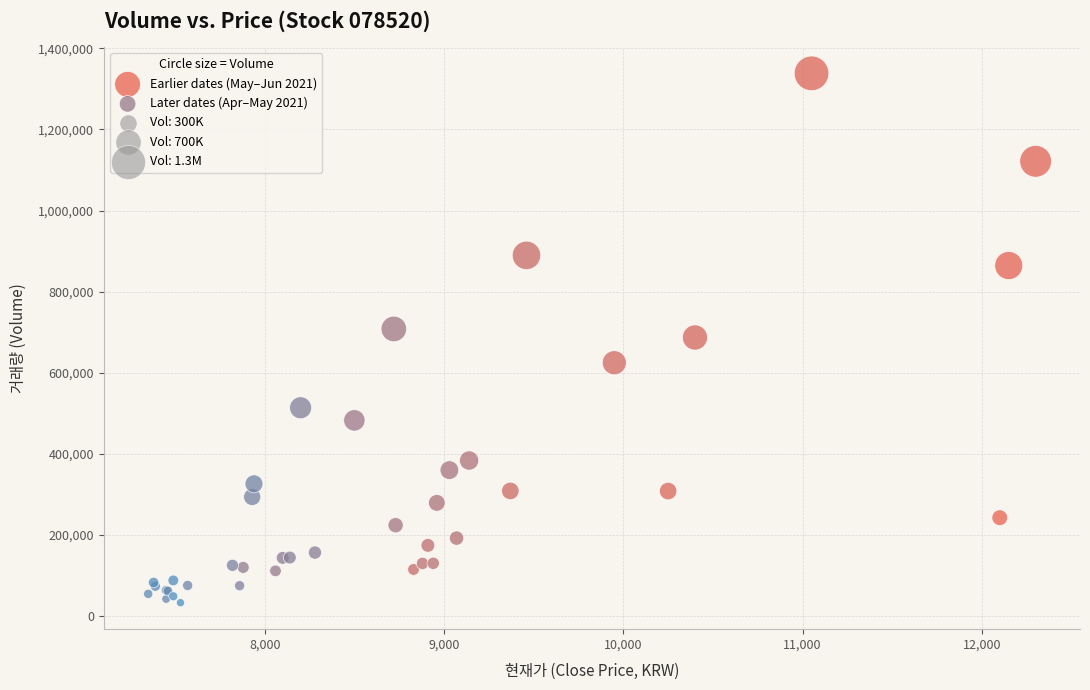

Which series reaches the maximum Y coordinate?

Earlier dates (May–Jun 2021)